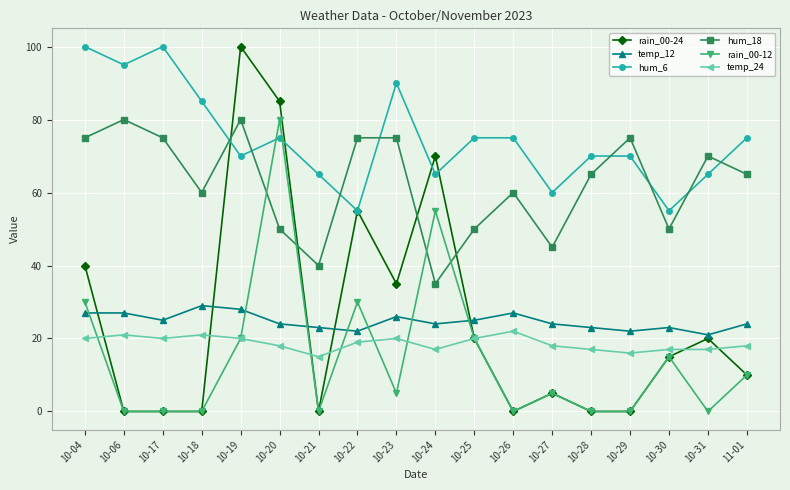

Reading right to left, what are all the values shown in this chart?

rain_00-24: 10	20	15	0	0	5	0	20	70	35	55	0	85	100	0	0	0	40
temp_12: 24	21	23	22	23	24	27	25	24	26	22	23	24	28	29	25	27	27
hum_6: 75	65	55	70	70	60	75	75	65	90	55	65	75	70	85	100	95	100
hum_18: 65	70	50	75	65	45	60	50	35	75	75	40	50	80	60	75	80	75
rain_00-12: 10	0	15	0	0	5	0	20	55	5	30	0	80	20	0	0	0	30
temp_24: 18	17	17	16	17	18	22	20	17	20	19	15	18	20	21	20	21	20